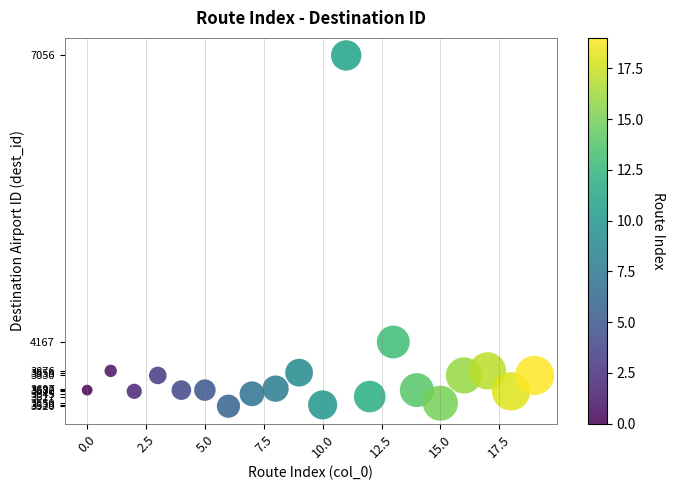

What is the range of Y values (max minus min)?

3536